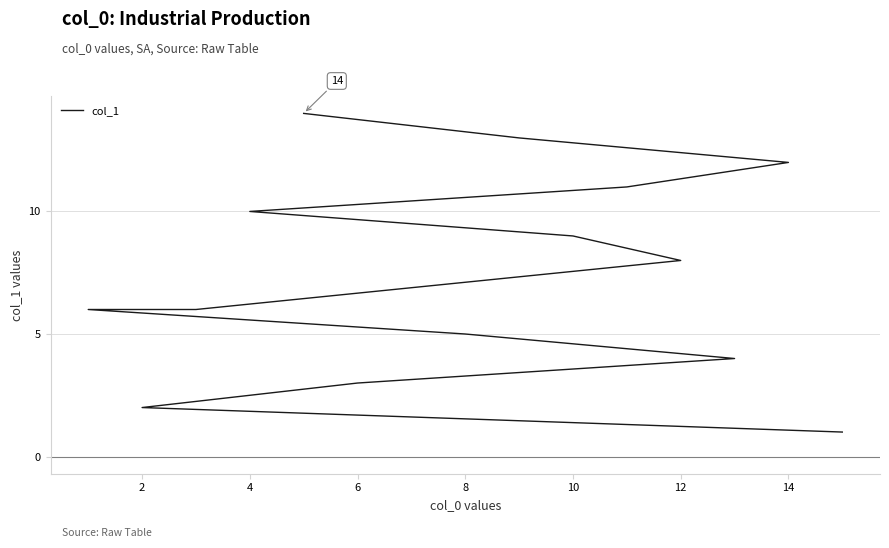

How many values exceed 8?

6